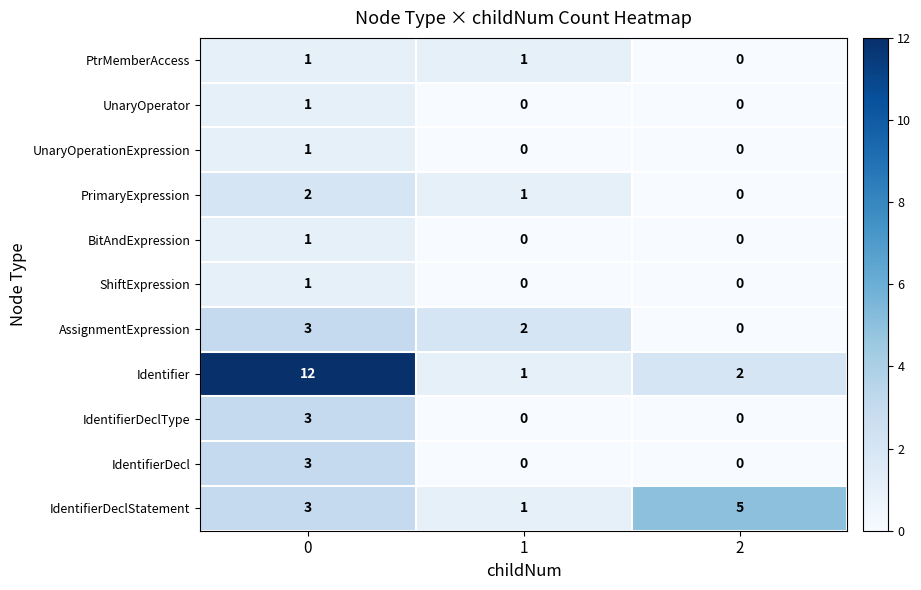

What is the total value across all series at 0?

31